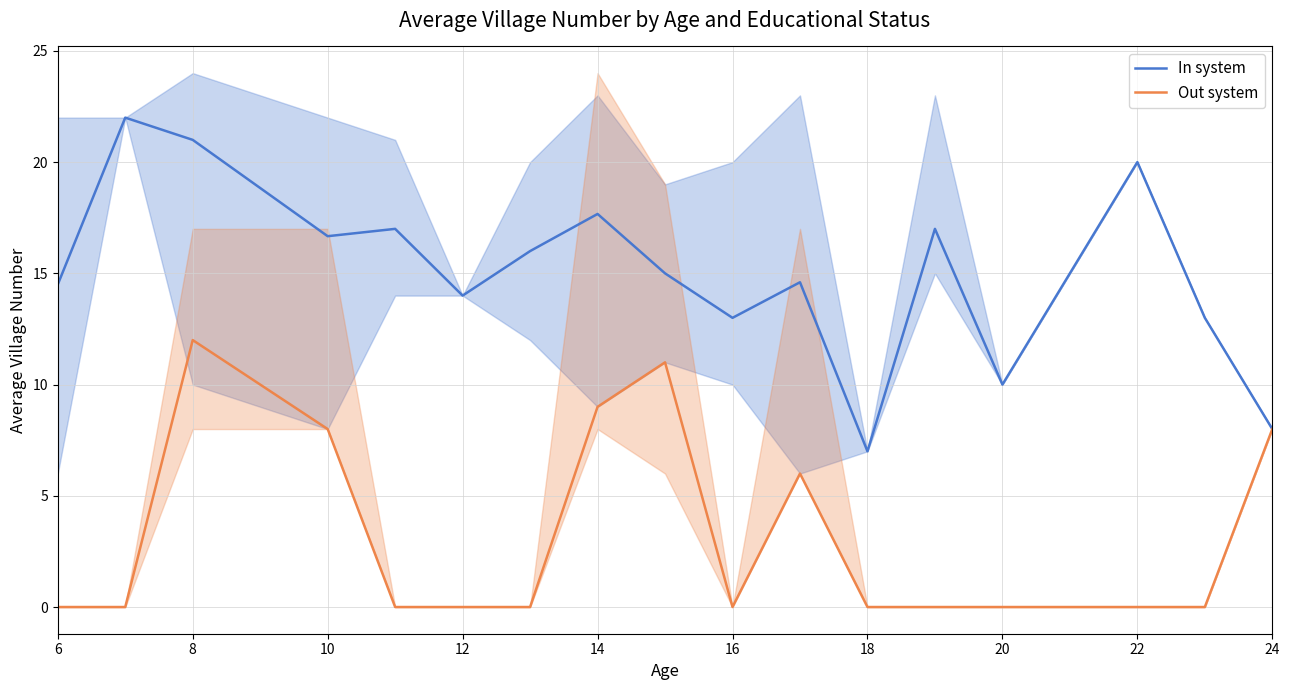

How many data points does each series have?

17